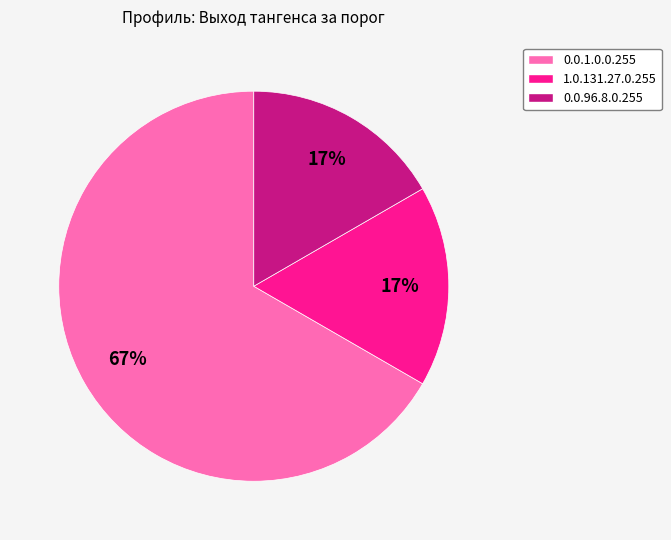

Between 1.0.131.27.0.255 and 0.0.1.0.0.255, which is larger?

0.0.1.0.0.255